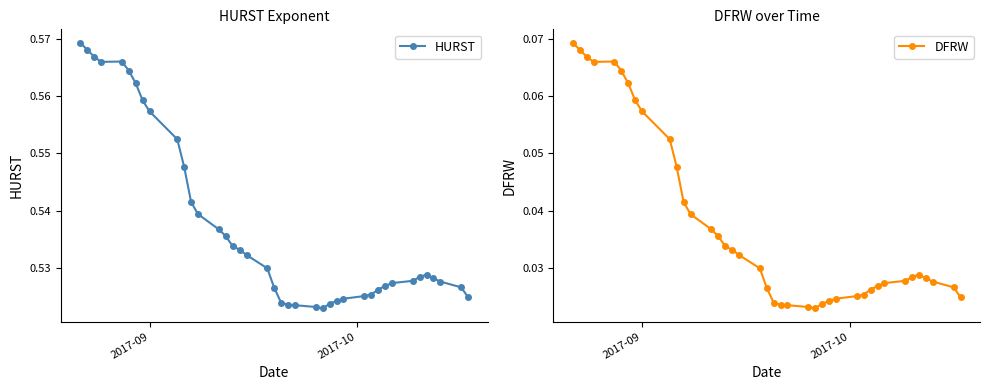

True or false: HURST has more than 0 points higher than both neighbors.

True